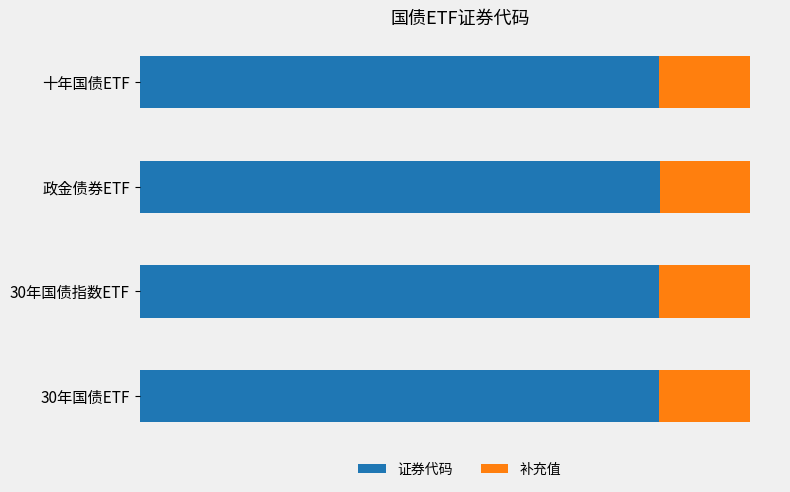

What are all the series names shown in the legend?

证券代码, 补充值